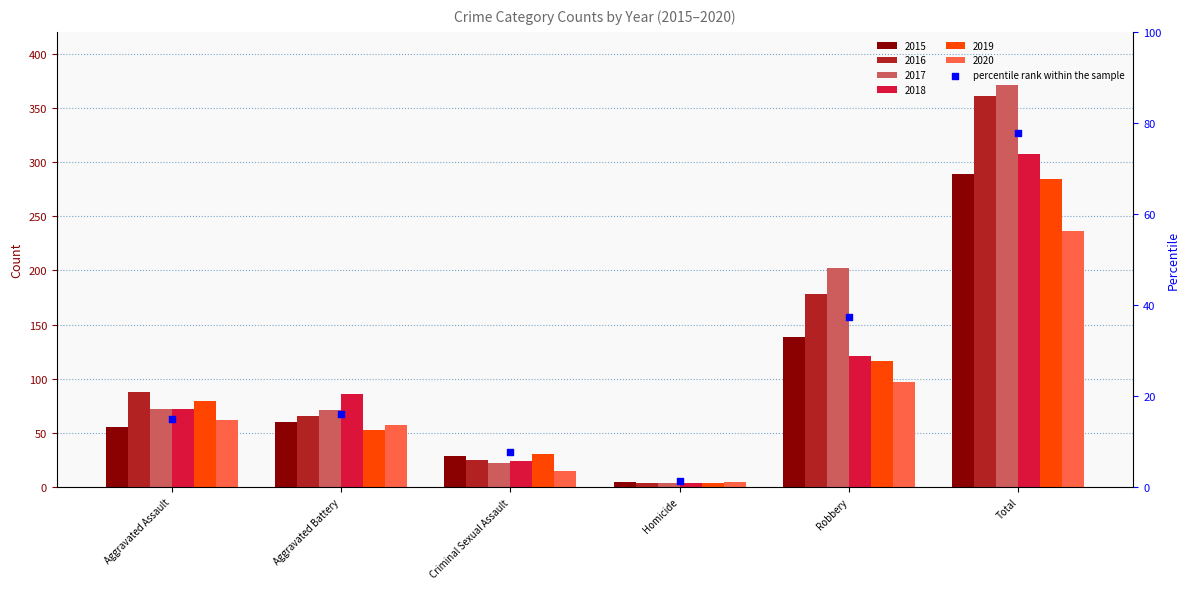

Which series has the largest total across all categories?

2017